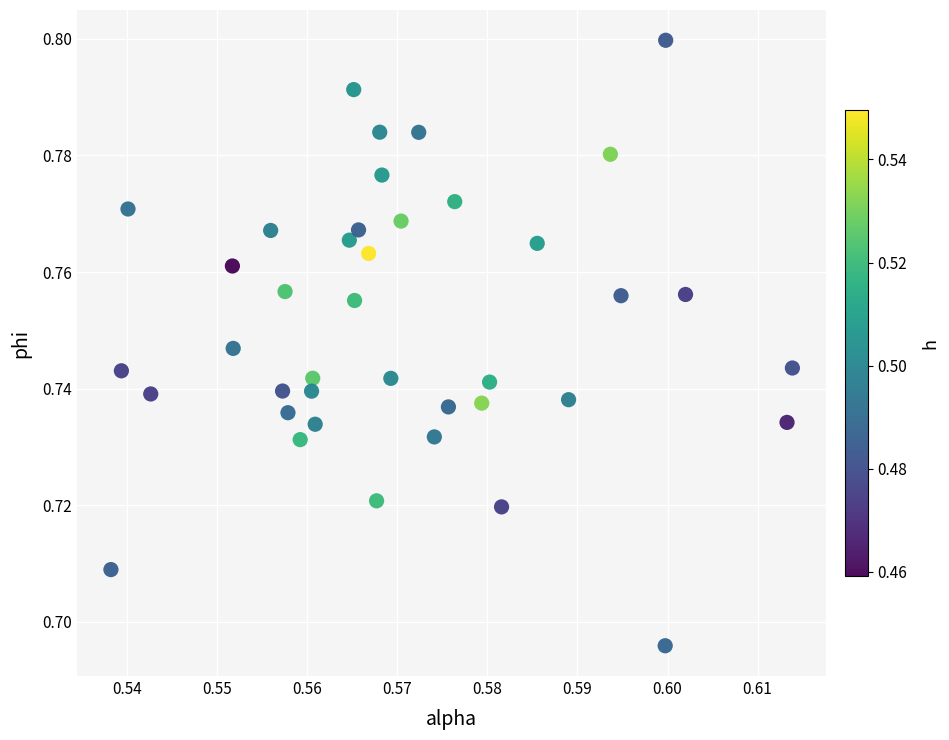

How many points are shown in the scatter plot?

40